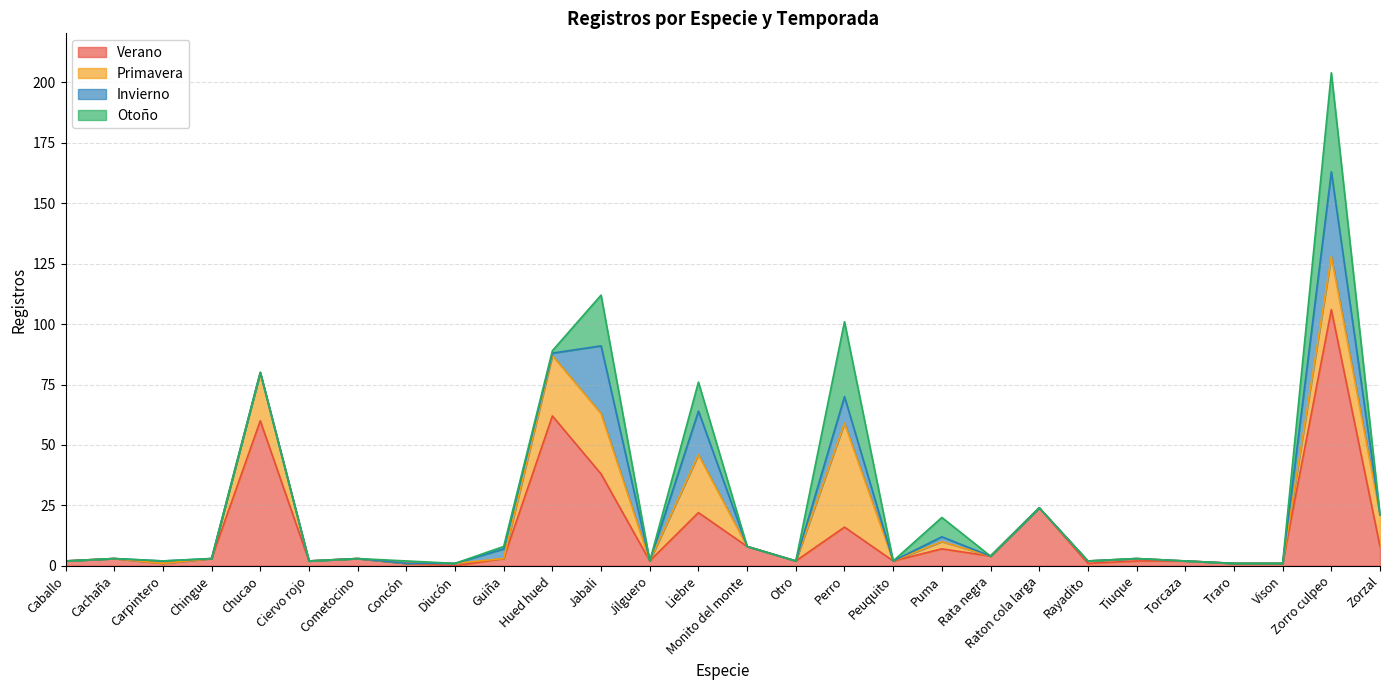

Reading left to right, list all the values displayed in this chart.

Verano: 2	3	1	3	60	2	3	1	0	3	62	38	2	22	8	2	16	2	7	4	24	1	2	2	1	1	106	8
Primavera: 0	0	0	0	20	0	0	0	1	0	25	25	0	24	0	0	43	0	3	0	0	1	1	0	0	0	22	13
Invierno: 0	0	1	0	0	0	0	0	0	4	1	28	0	18	0	0	11	0	2	0	0	0	0	0	0	0	35	0
Otoño: 0	0	0	0	0	0	0	1	0	1	1	21	0	12	0	0	31	0	8	0	0	0	0	0	0	0	41	0